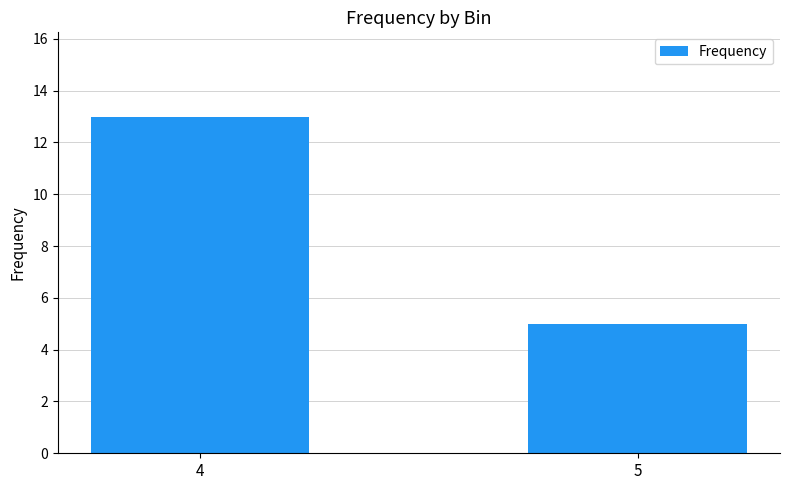

List the labels in order of value, smallest first.

5, 4